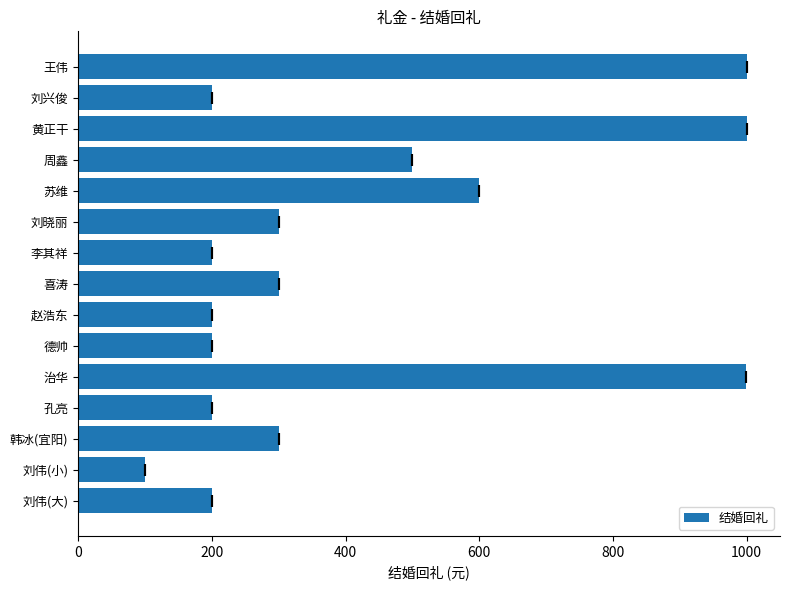

True or false: the data shows 200 at 刘伟(大).

True